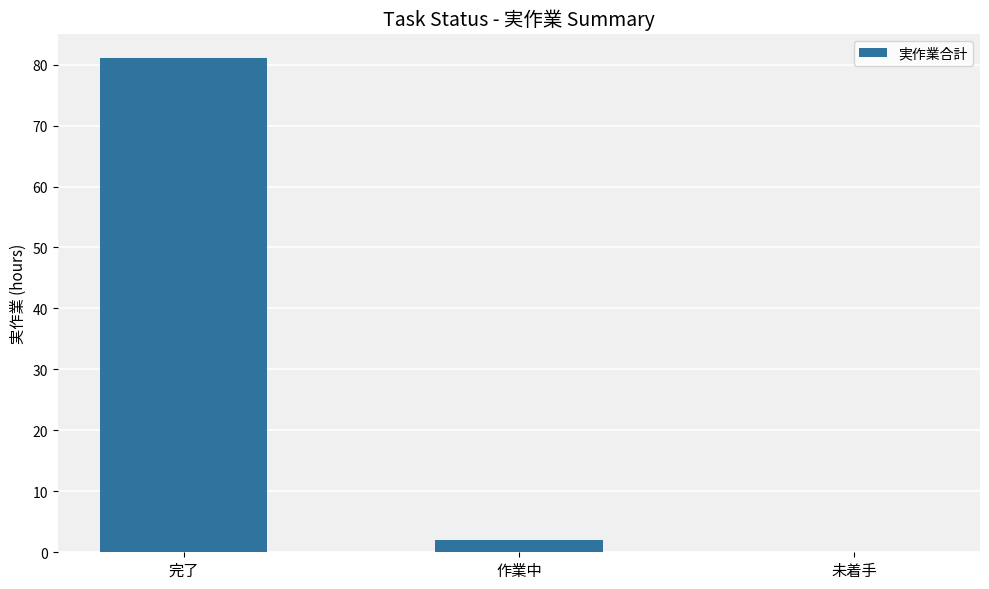

Does the chart contain stacked bars?

No